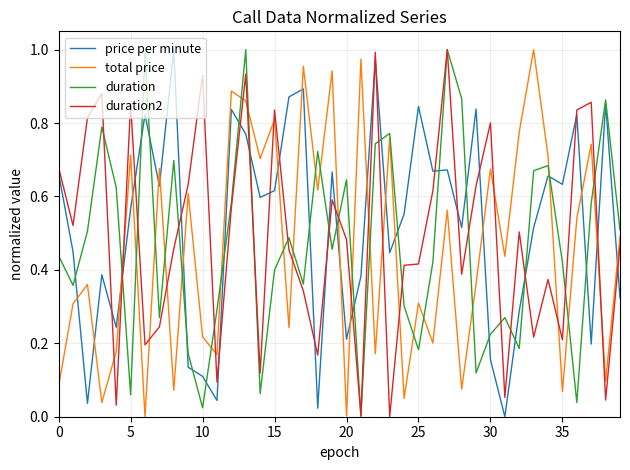

True or false: total price and duration intersect in this chart.

True